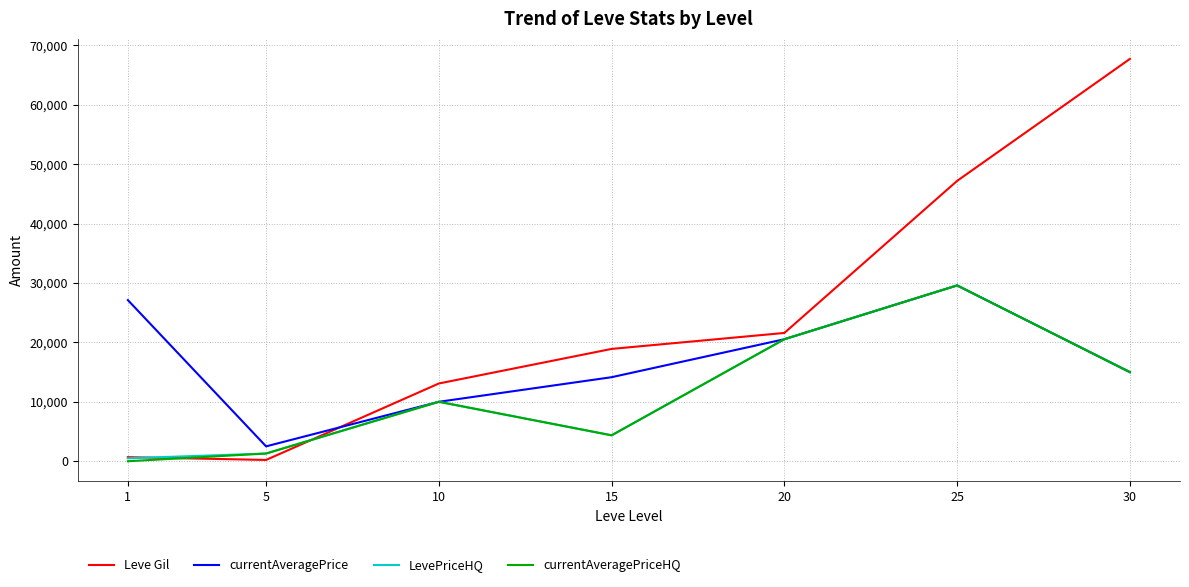

Is the value of currentAveragePriceHQ at 1 greater than the value of Leve Gil at 20?

No